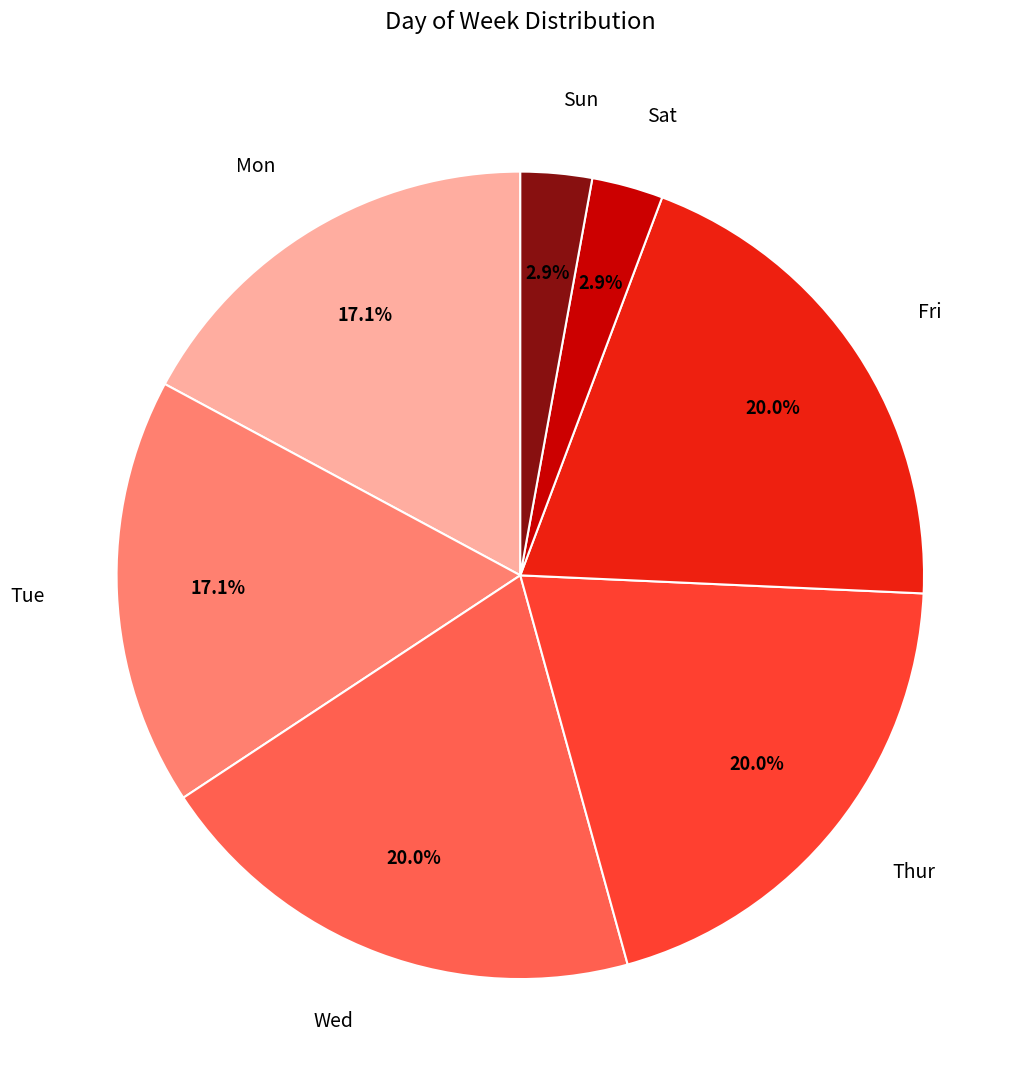

Count the number of slices in the pie.

7